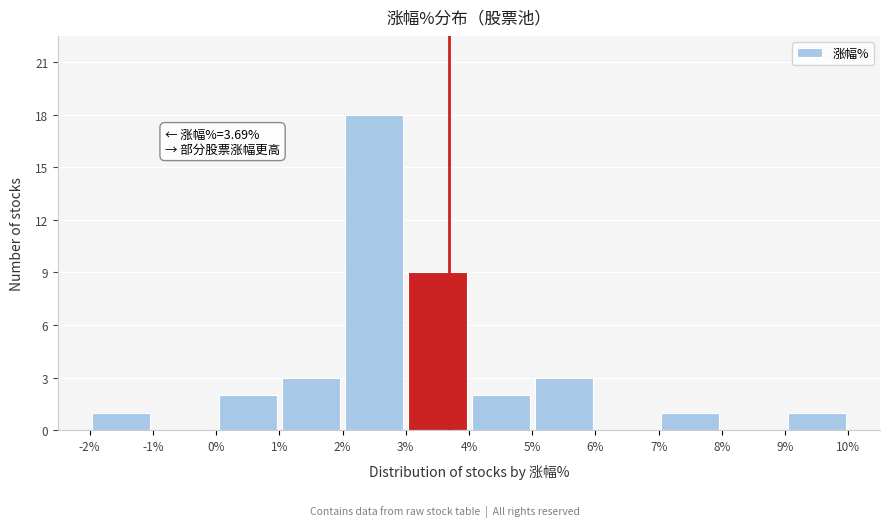

Over which range of the x-axis is the bar tallest?

2% to 3%